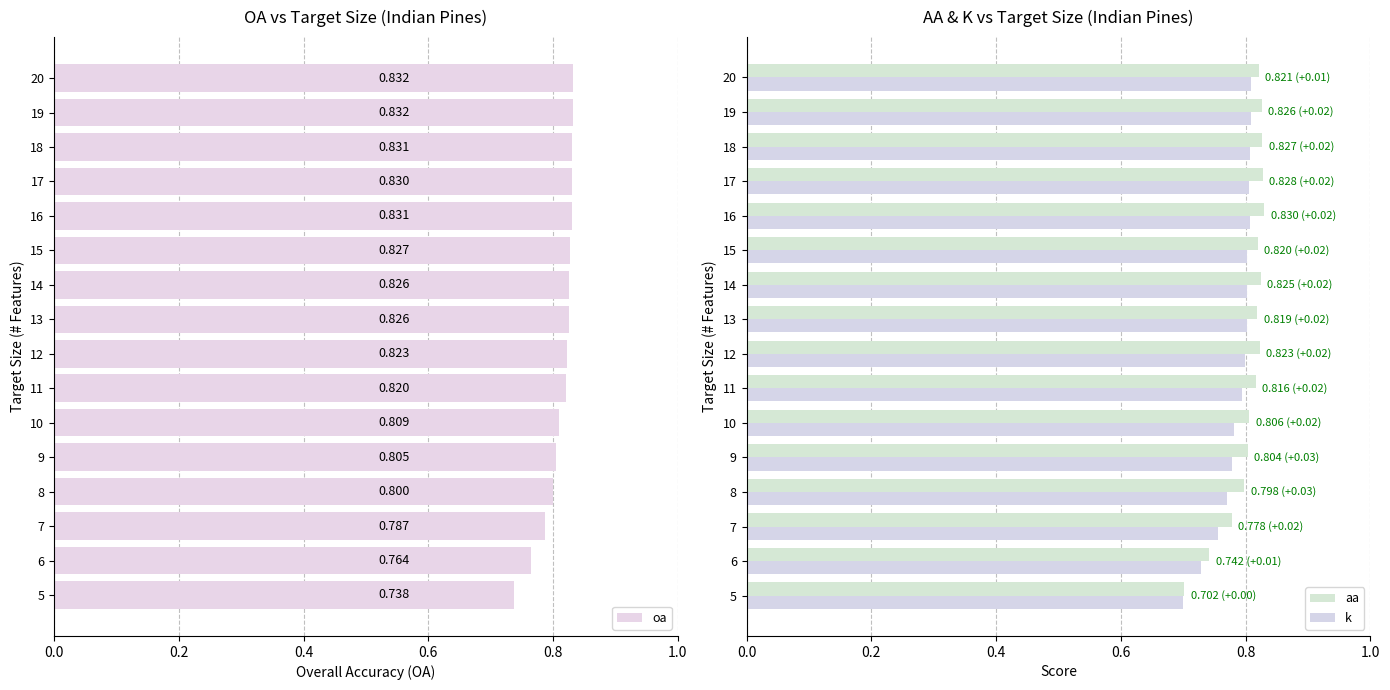

What is the difference between the maximum and second lowest values in the aa series?

0.1